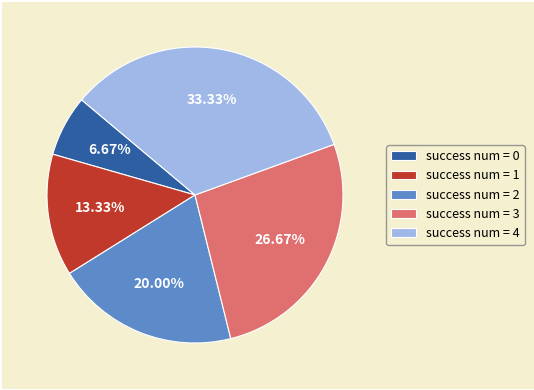

How many slices are in this pie chart?

5